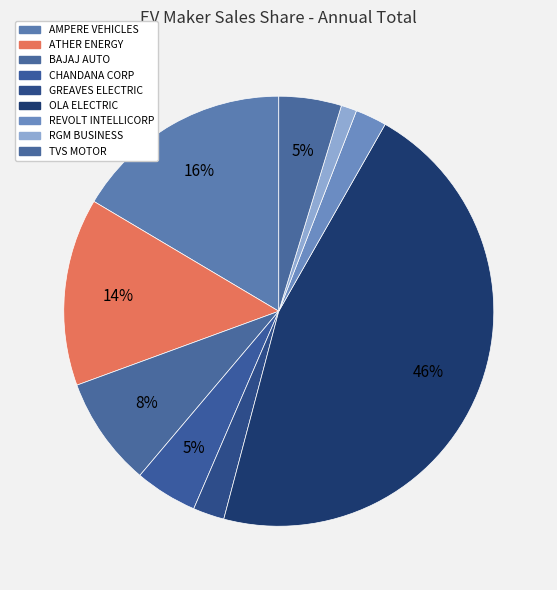

How many segments does this pie chart have?

9